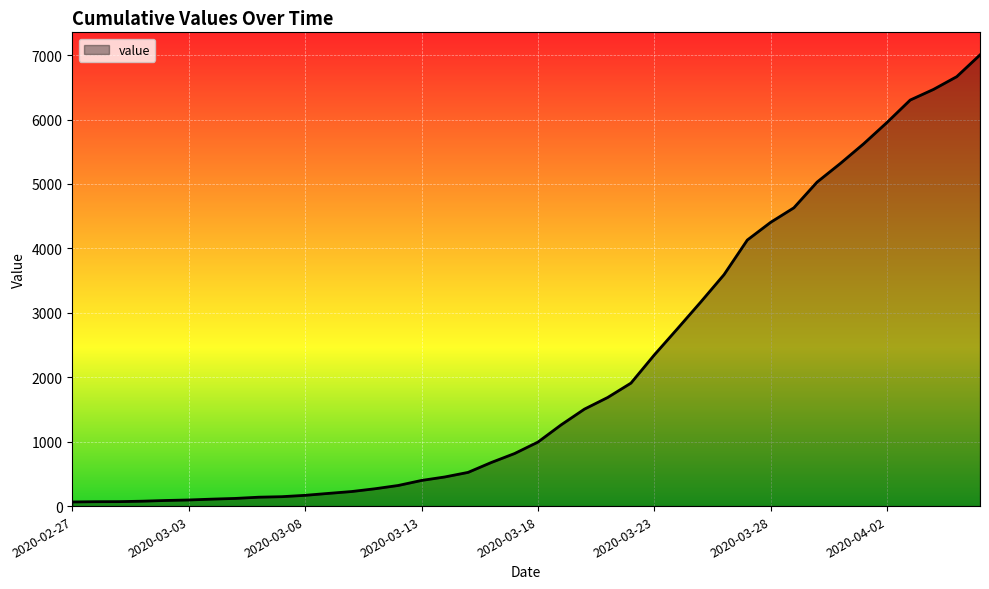

What is the minimum value shown in the chart?

64